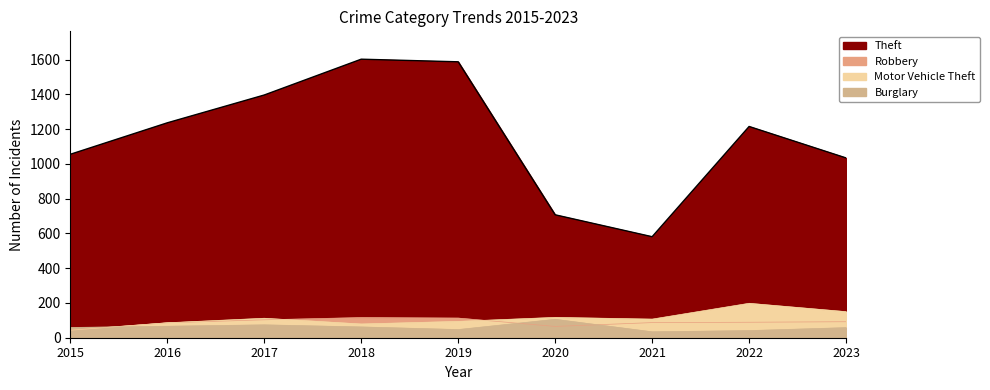

Does the chart have visible grid lines?

No